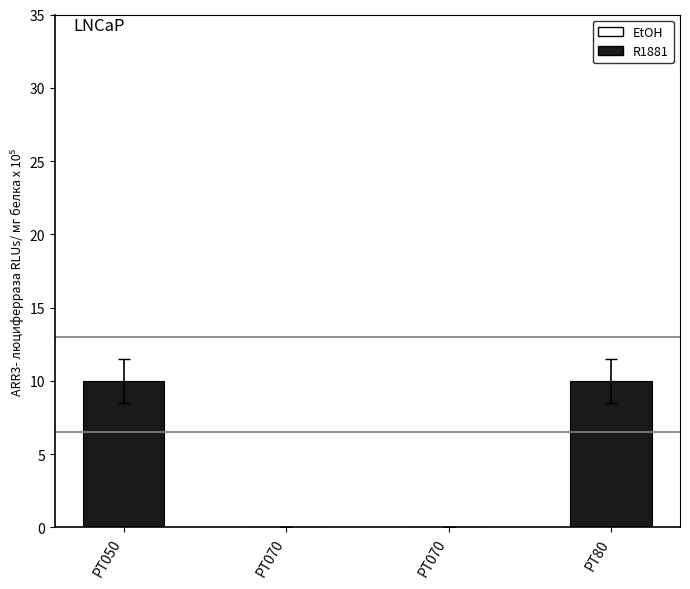

What is the greatest value displayed?

10